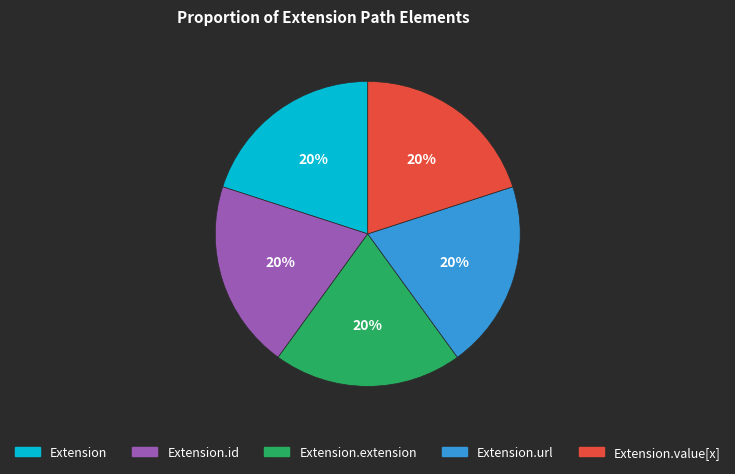

Is there any slice that represents more than half of the pie?

No